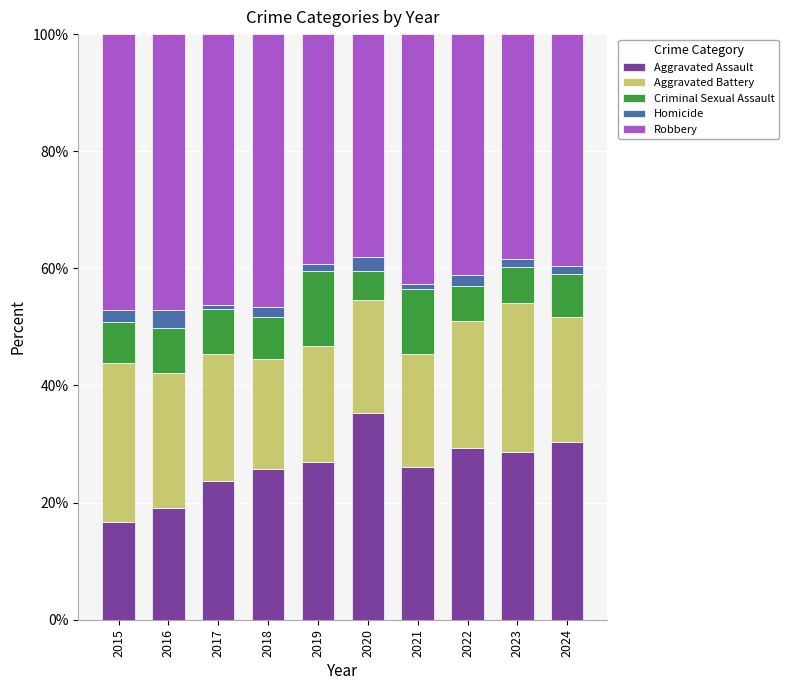

What is the sum of all Aggravated Assault values?

261.7